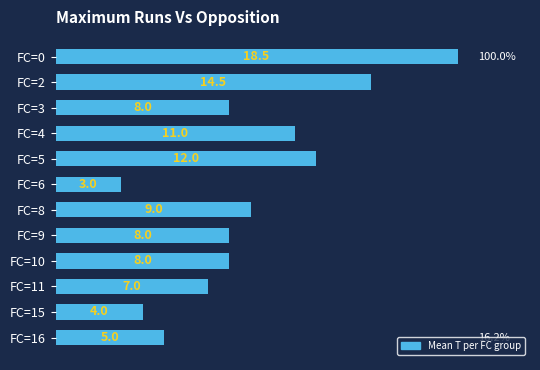

Which category has the lowest value across all series?

FC=6